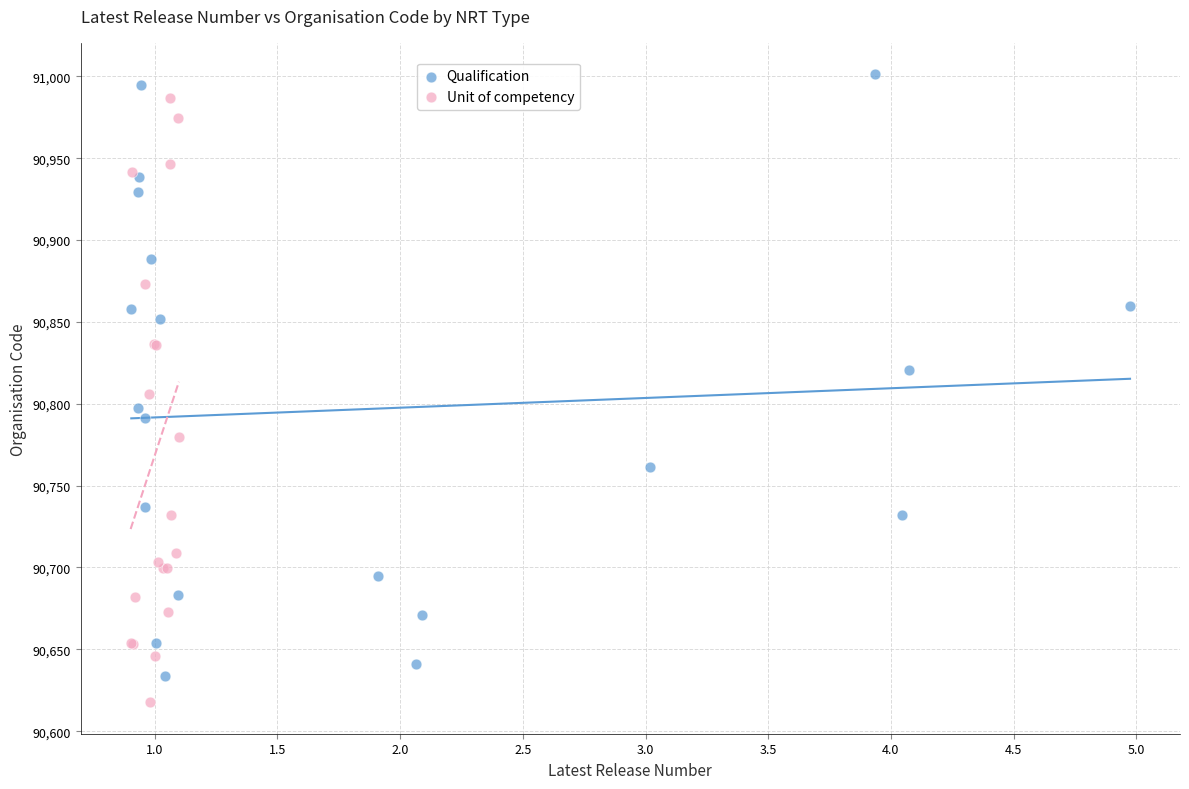

Which series contains the highest Y value?

Qualification